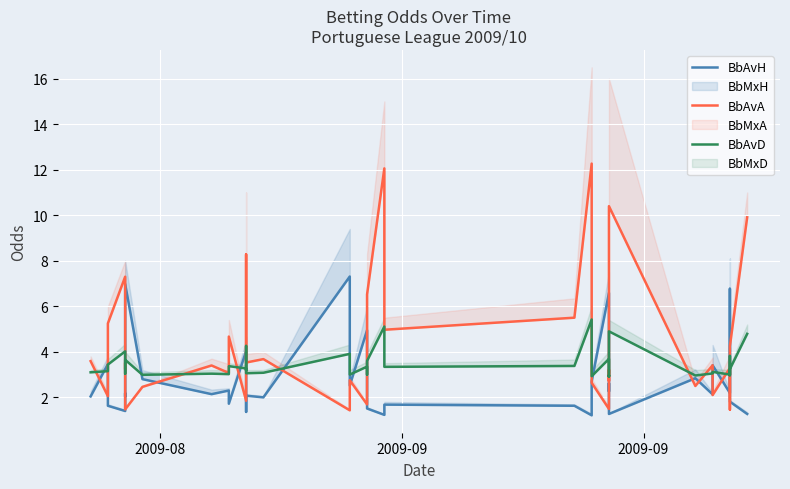

List the series in order of their peak value, highest first.

BbAvA, BbAvH, BbAvD